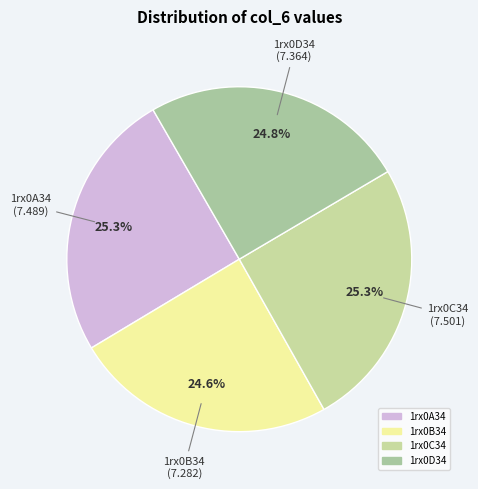

Combined, what portion of the pie is 1rx0A34 and 1rx0C34?

50.6%